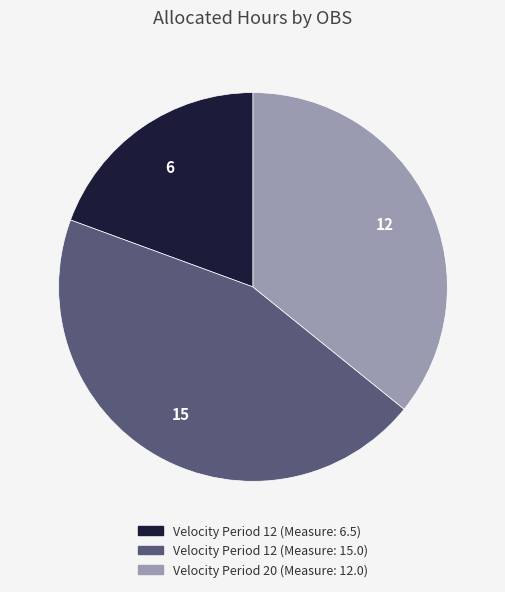

Is there a majority slice in this chart?

No